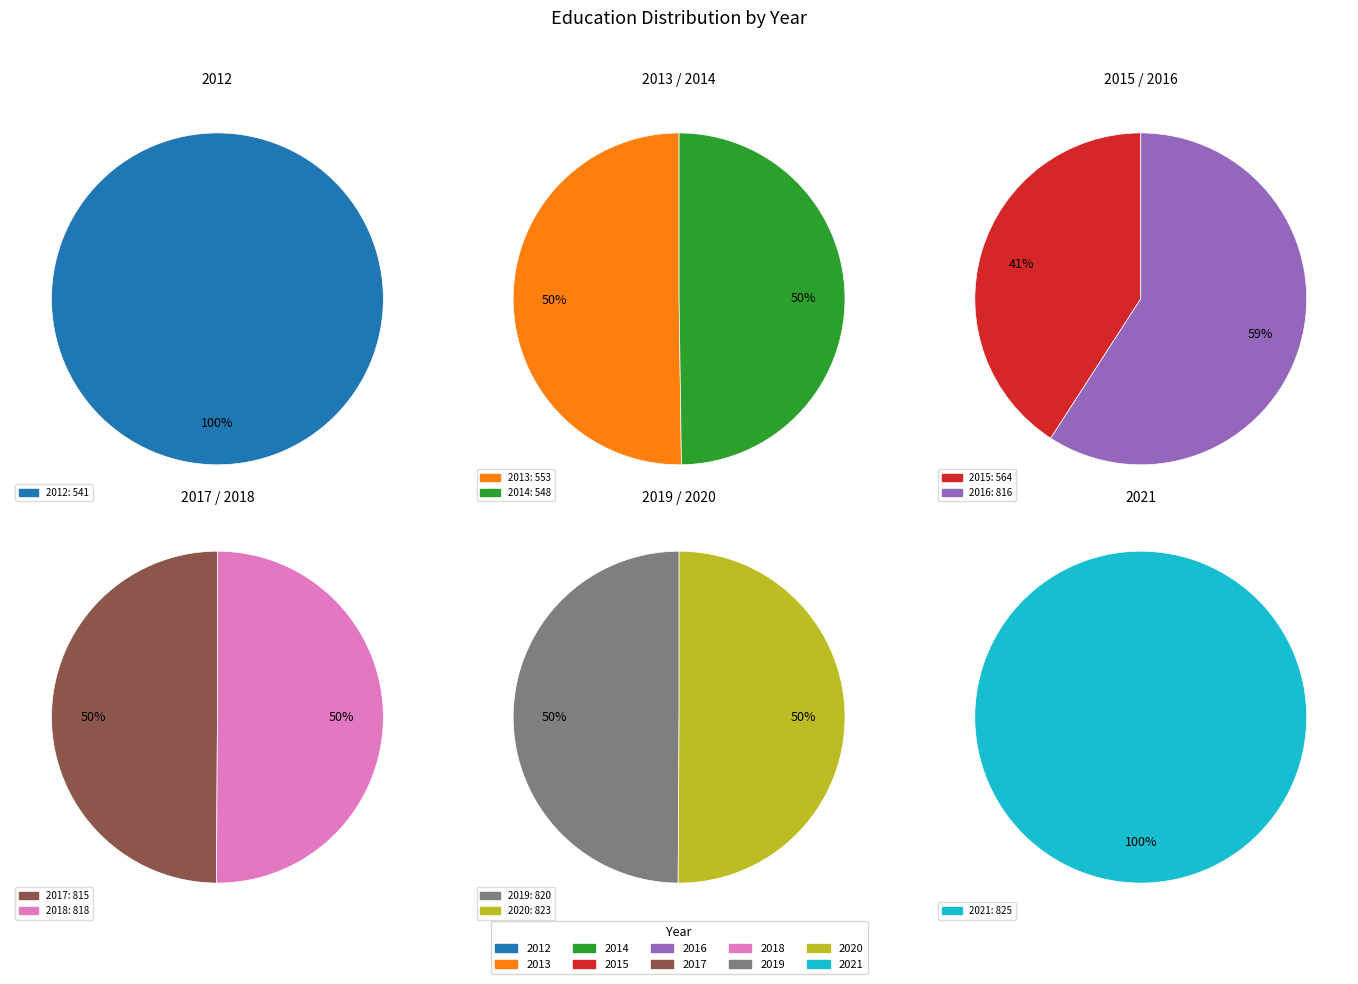

Which has a higher value, 2019 or 2016?

2019